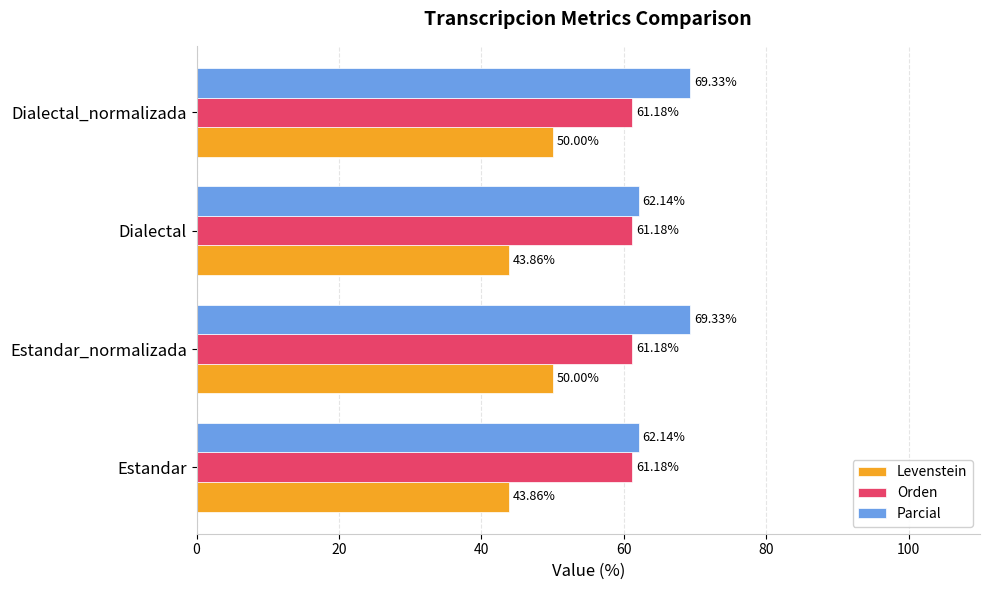

List the series in order of their overall mean, highest first.

Parcial, Orden, Levenstein